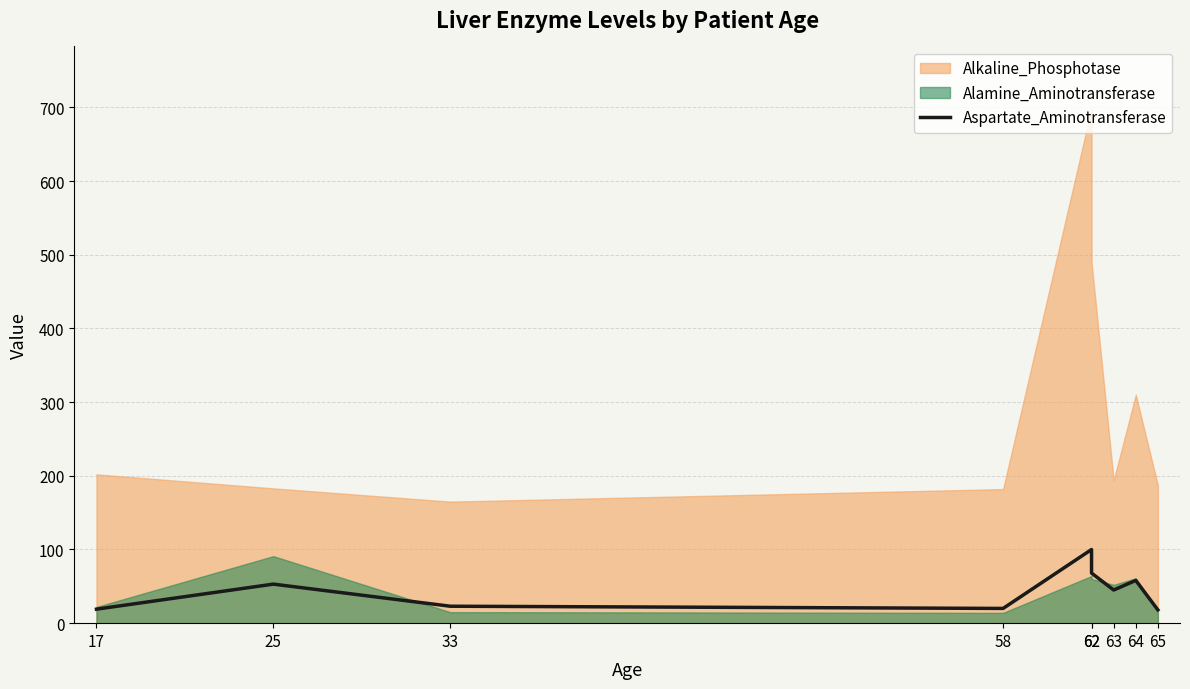

True or false: there are more than 0 points higher than both neighbors.

True